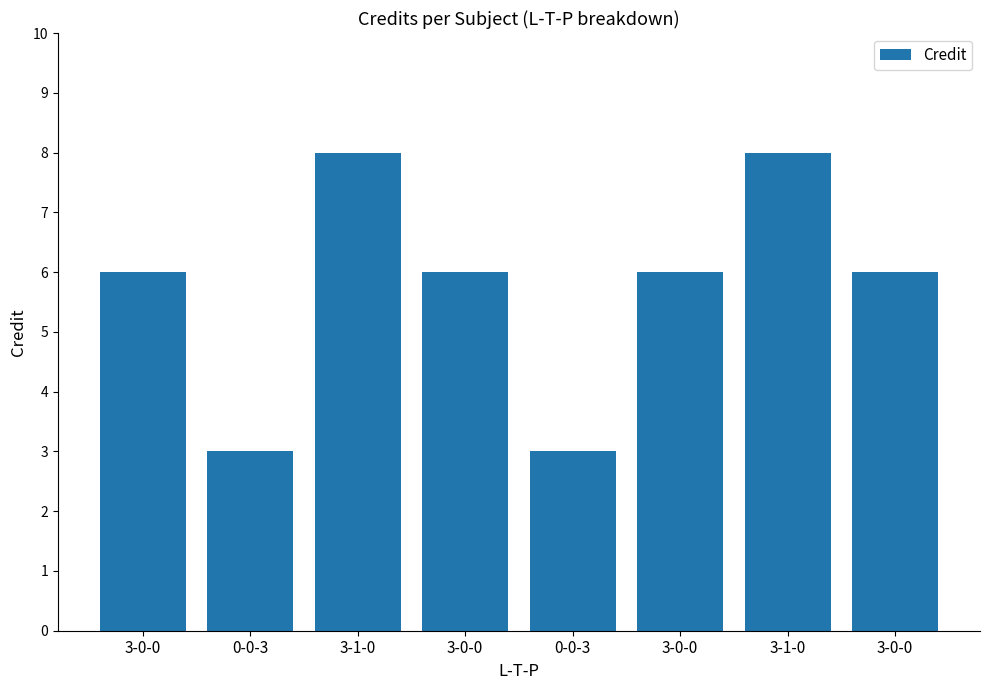

What is the ratio of the value at 3-0-0 to the value at 3-0-0?

1.0